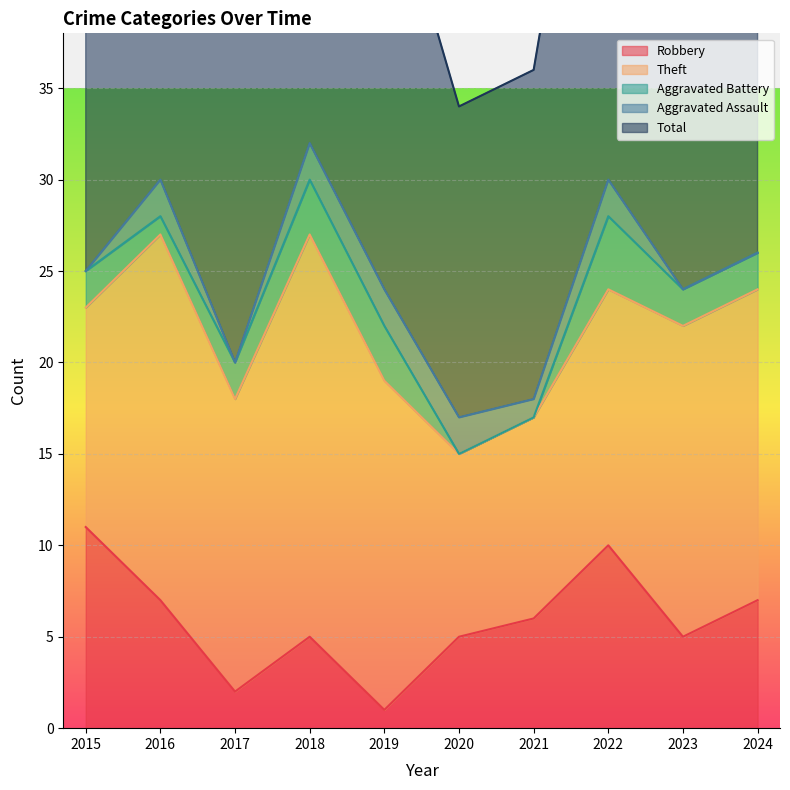

True or false: Theft has a value of 10 at 2016.

False